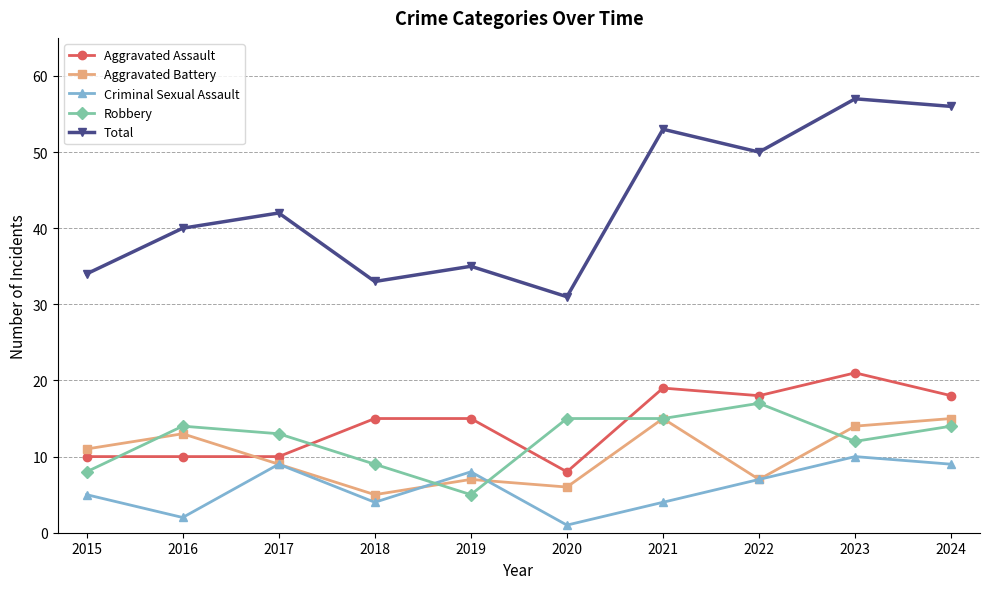

What is the difference between the Aggravated Assault values at 2020 and 2019?

7